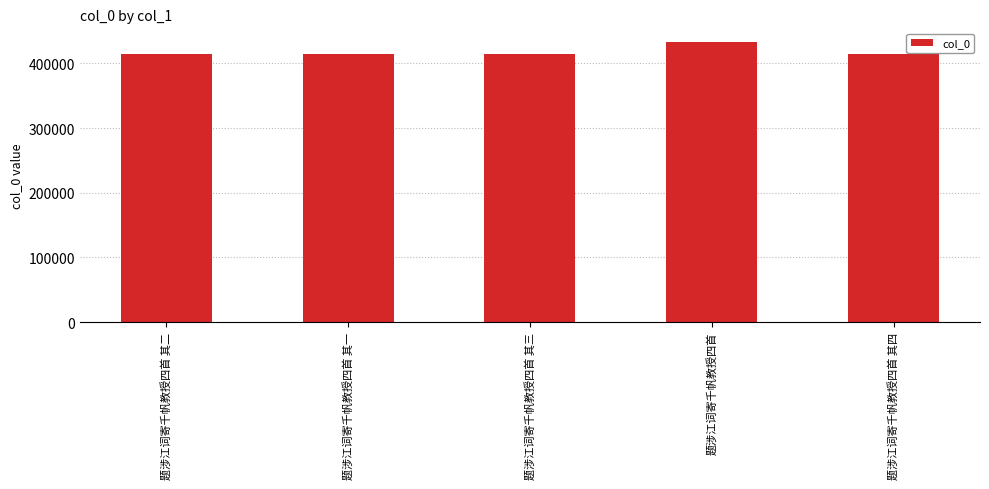

What is the smallest value displayed?

414532